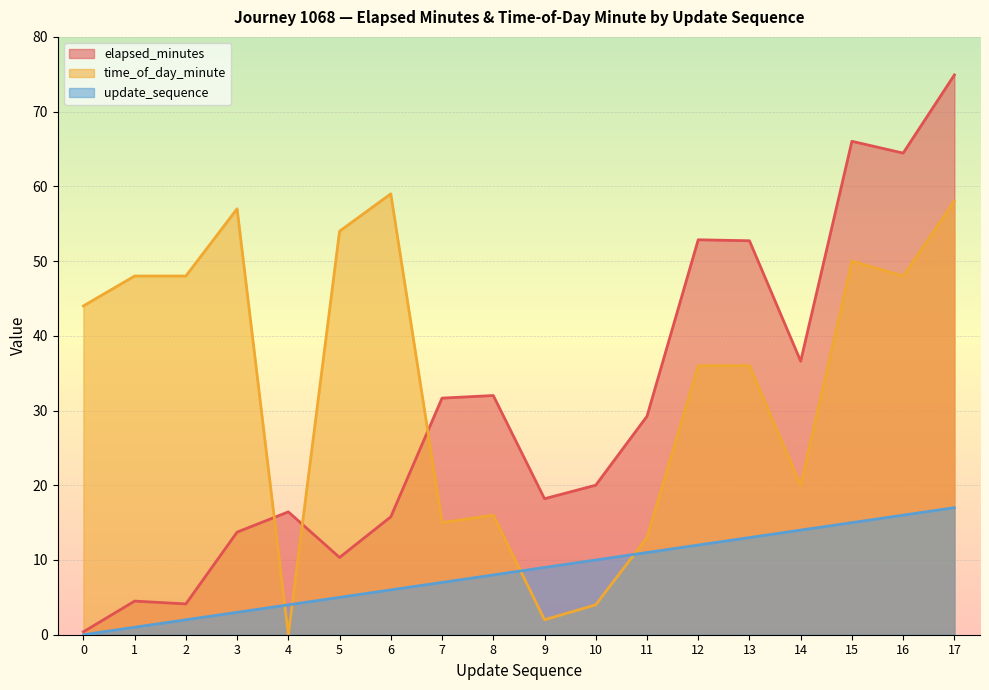

What is the total value across all series at 12?

100.8